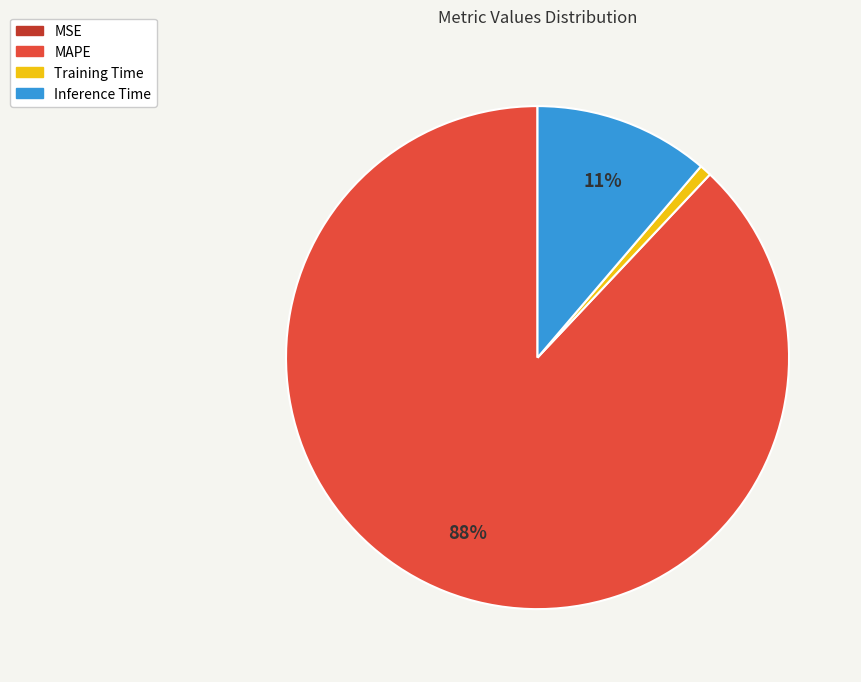

Which has a higher value, Training Time or Inference Time?

Inference Time